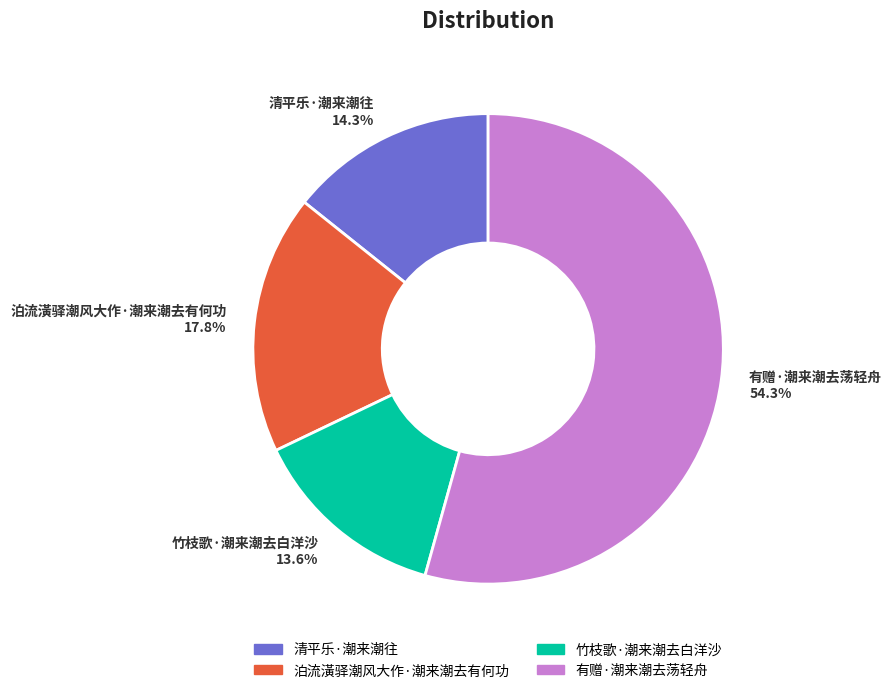

Which slice is the largest?

有赠·潮来潮去荡轻舟